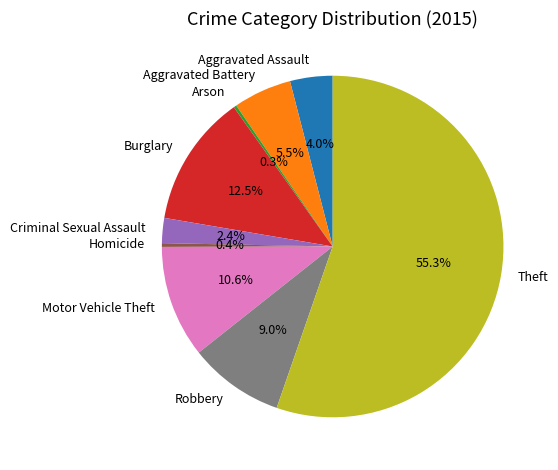

What is the largest slice in the pie chart?

Theft